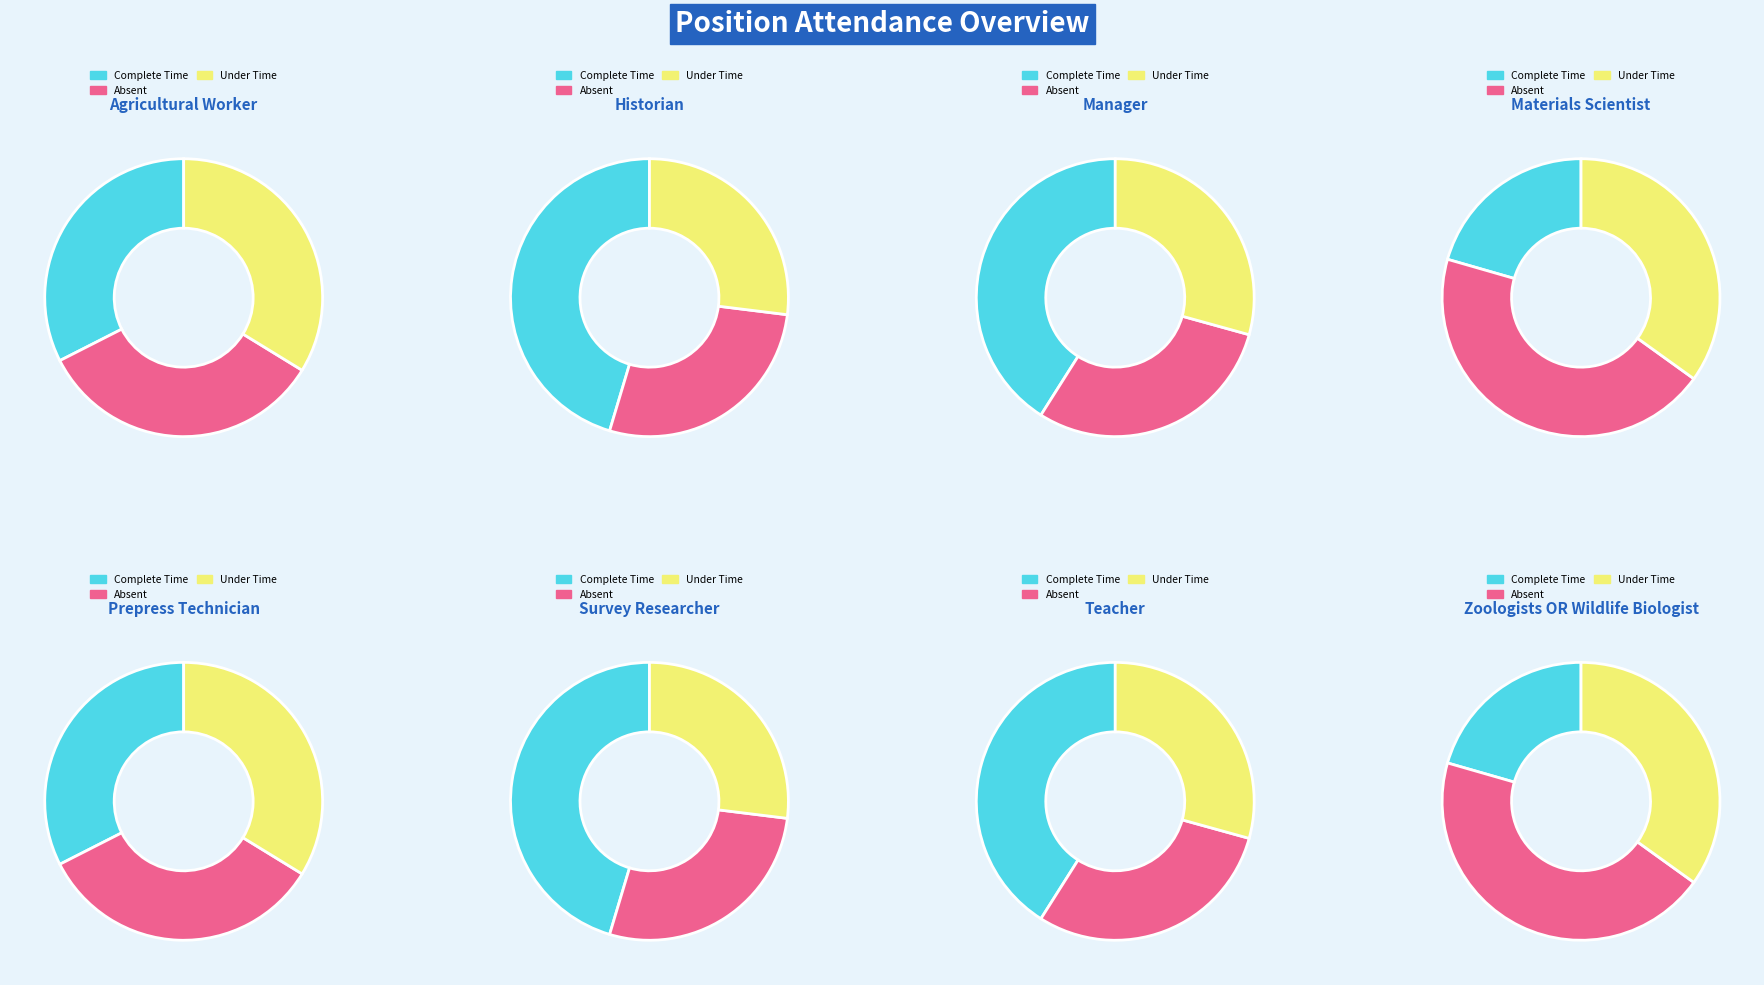

Is there any slice that represents more than half of the pie?

No